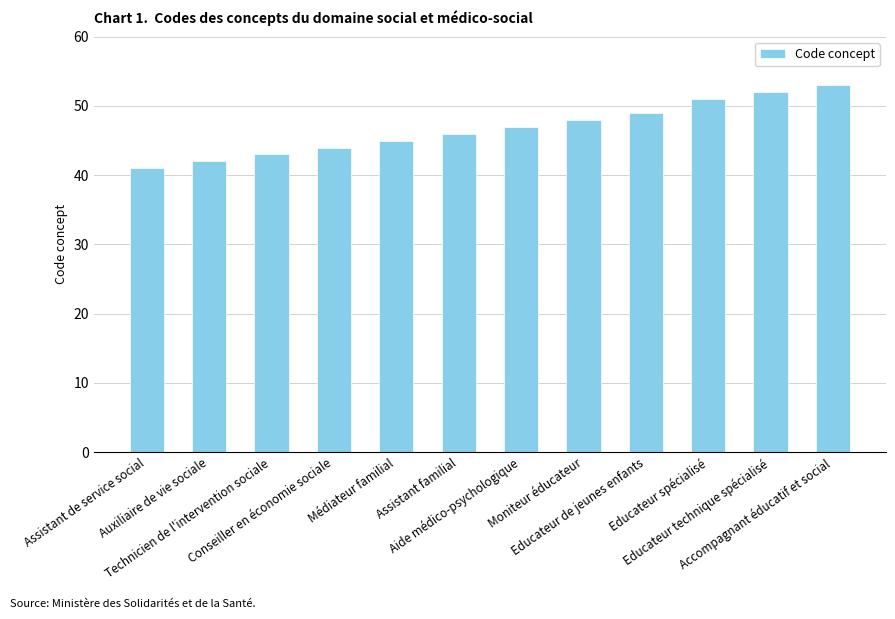

Are the bars horizontal?

No